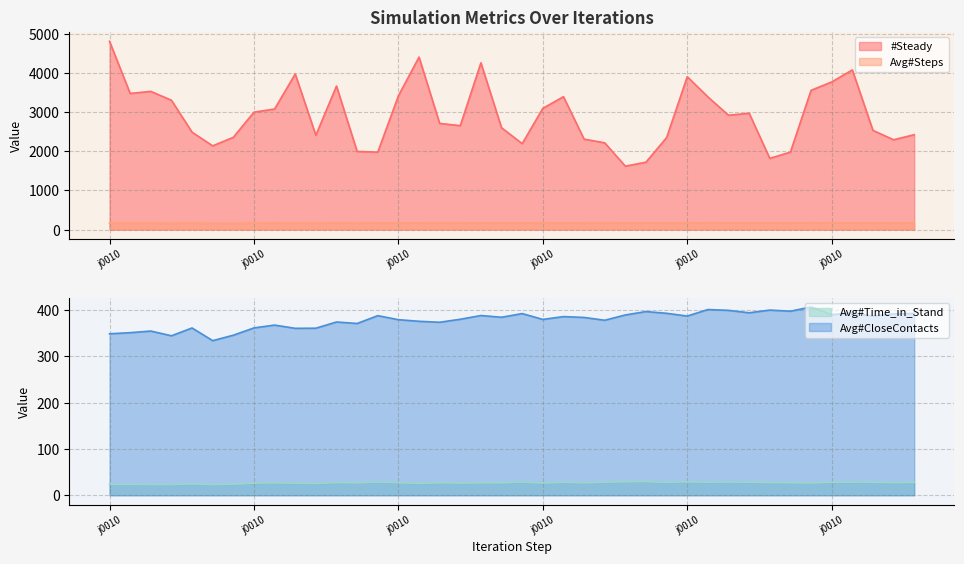

Which series has the largest total across all categories?

#Steady